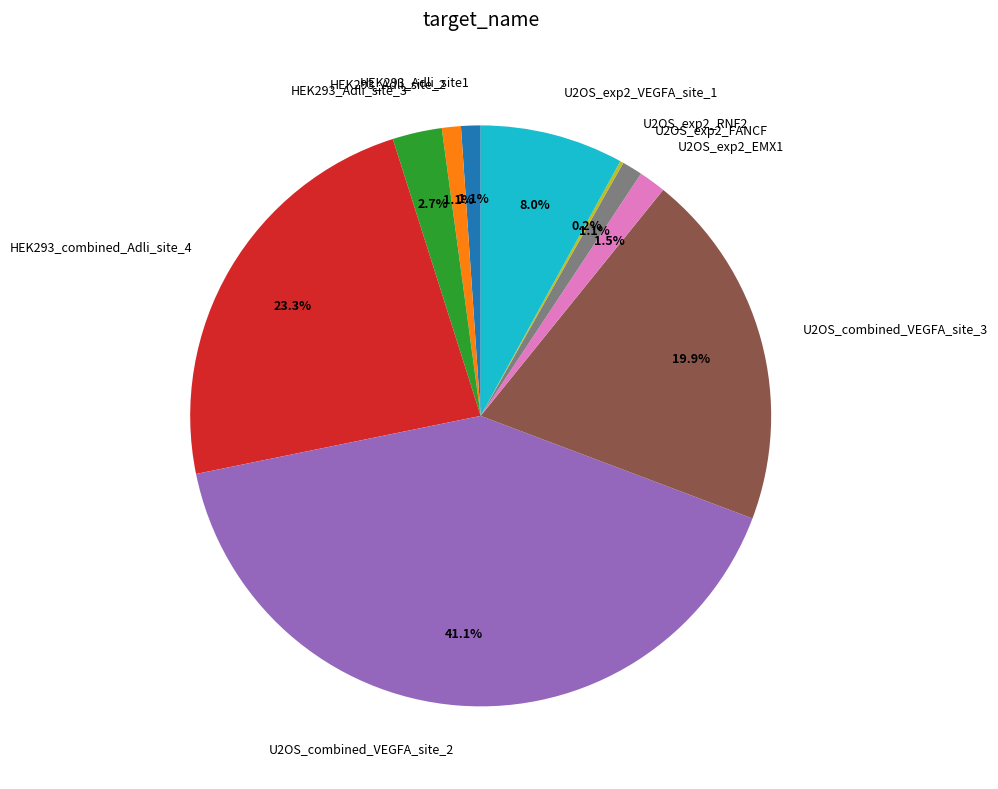

Does U2OS_exp2_VEGFA_site_1 represent more than half of the total?

No